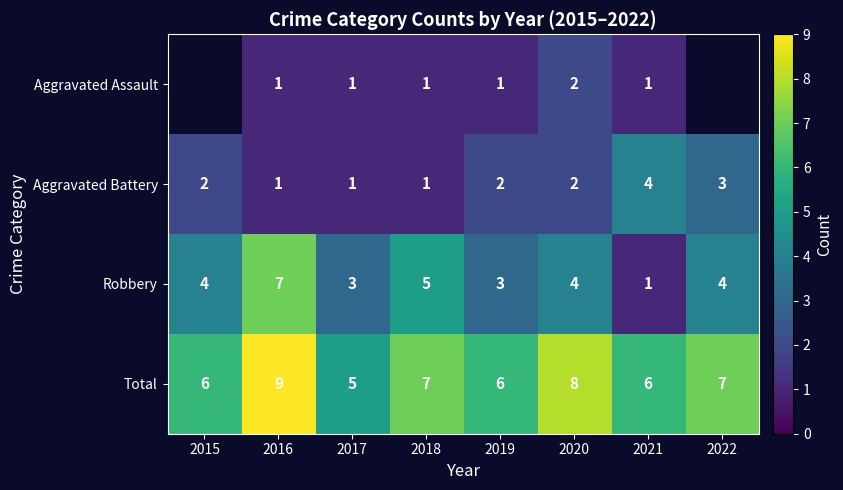

What is the total value across all series at 2016?

18.0